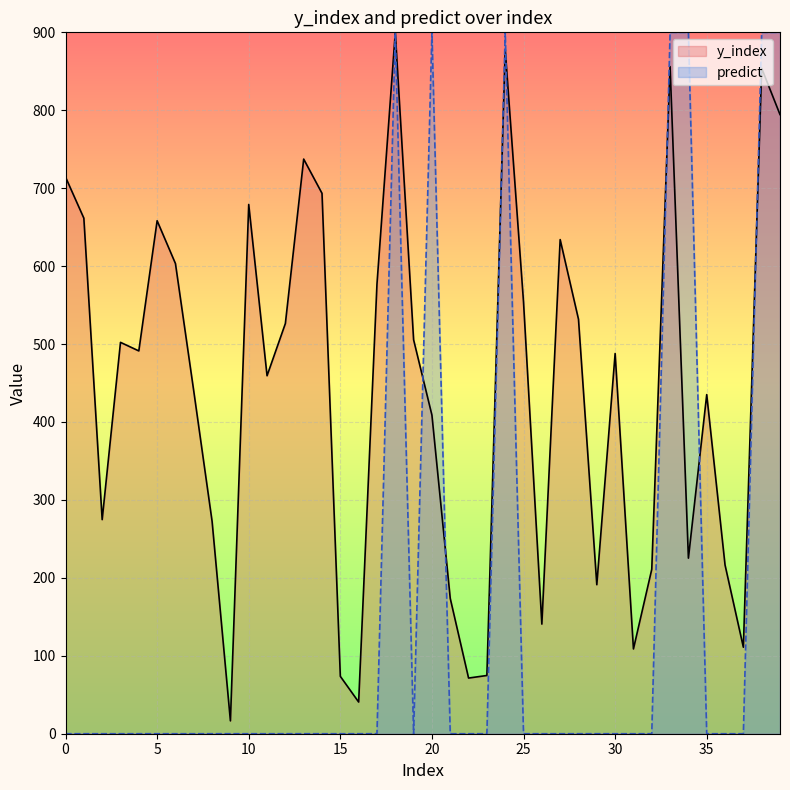

How many values in the y_index series exceed 491?

20